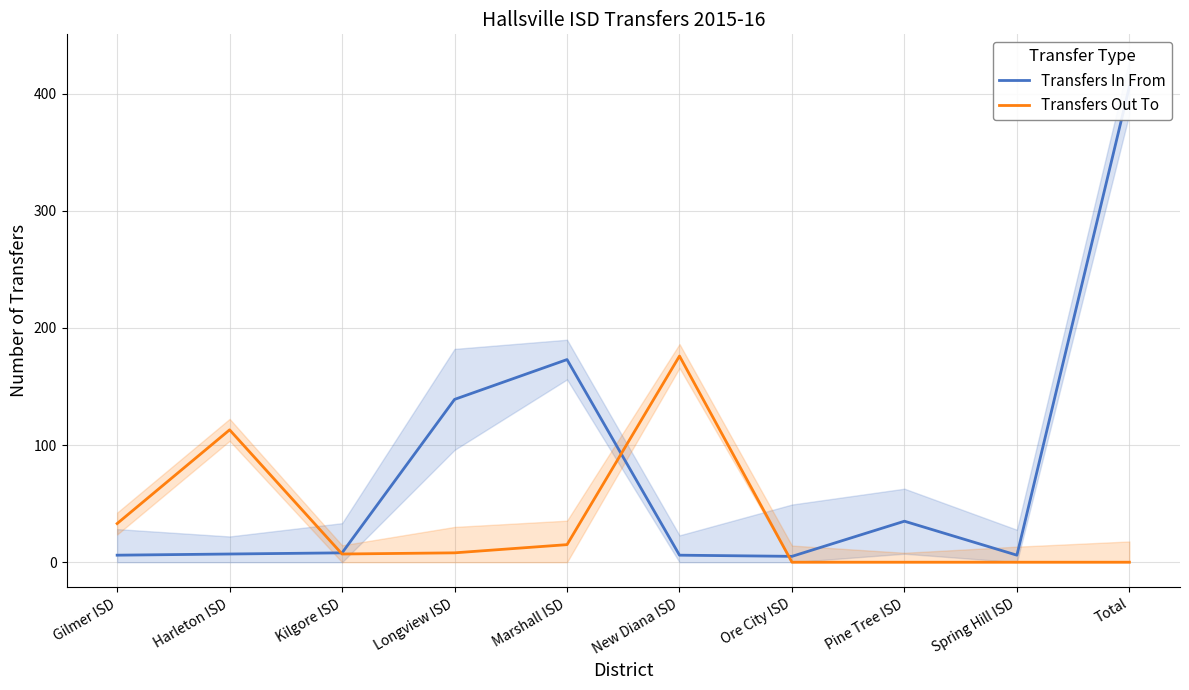

The Transfers Out To series shows -68 at Total. True or false?

False